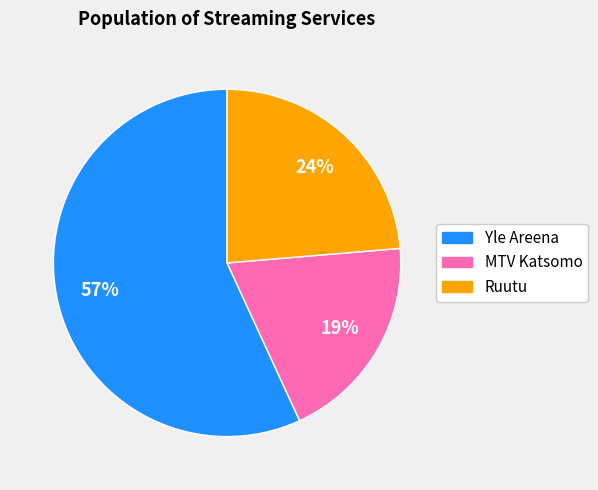

To the nearest percent, what portion does Yle Areena represent?

57%